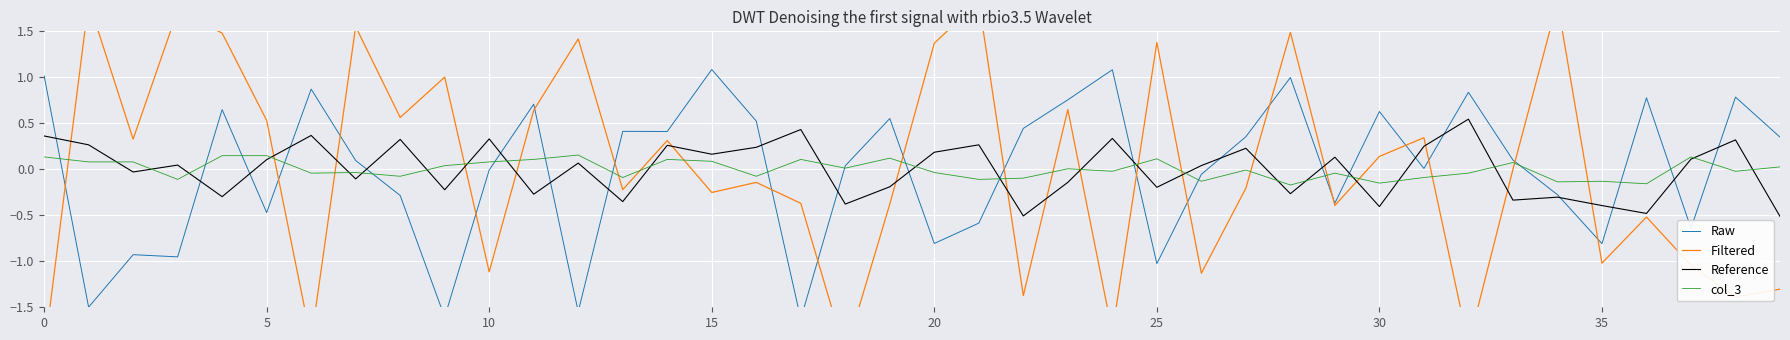

Rank the series by their maximum value, from highest to lowest.

Filtered, Raw, Reference, col_3